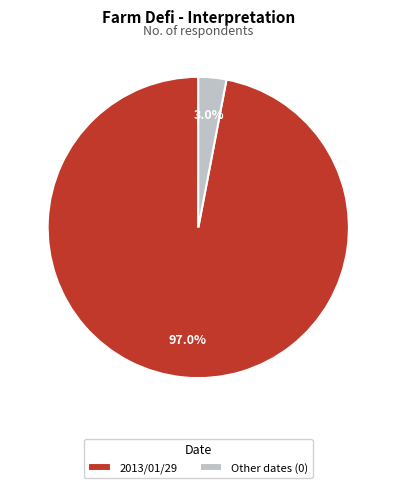

What is the largest slice in the pie chart?

2013/01/29